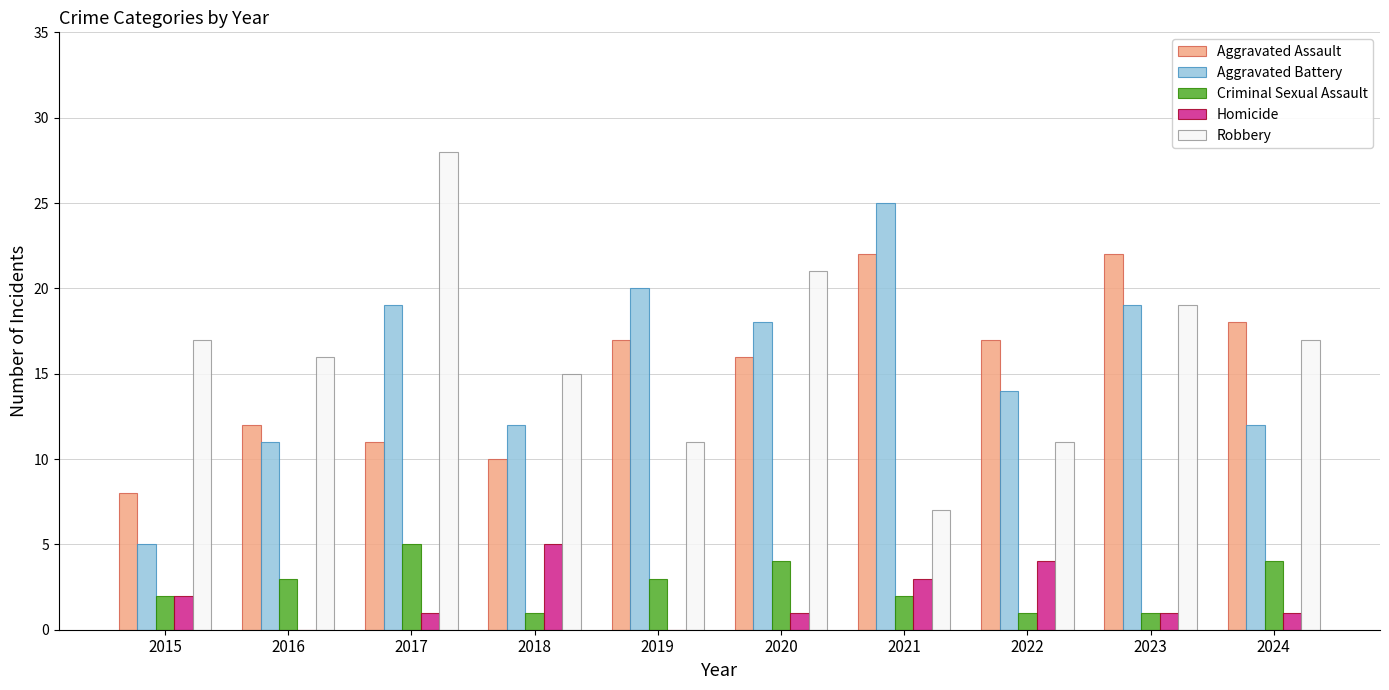

What is the maximum value shown in the chart?

28